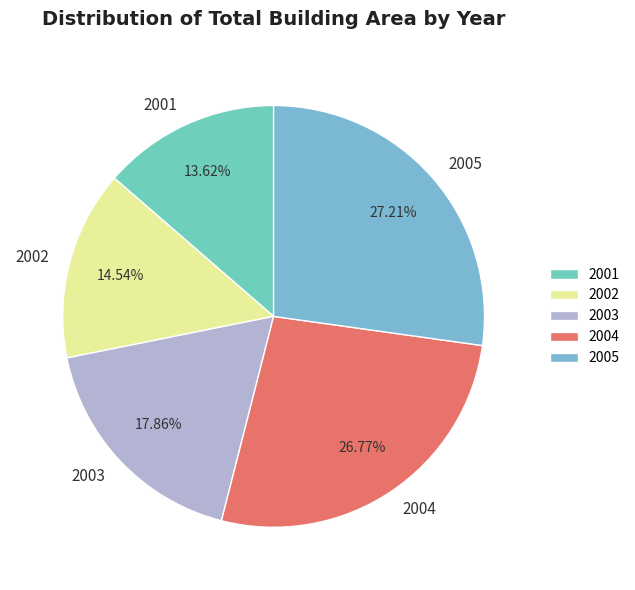

What percentage is the 2003 slice, to the nearest percent?

18%